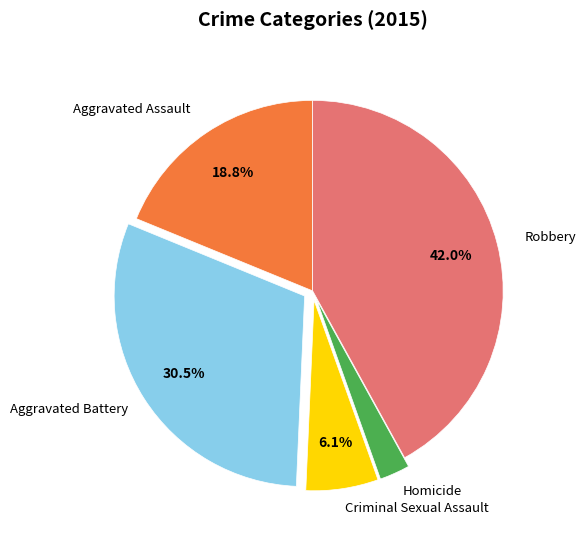

How many slices are in this pie chart?

5